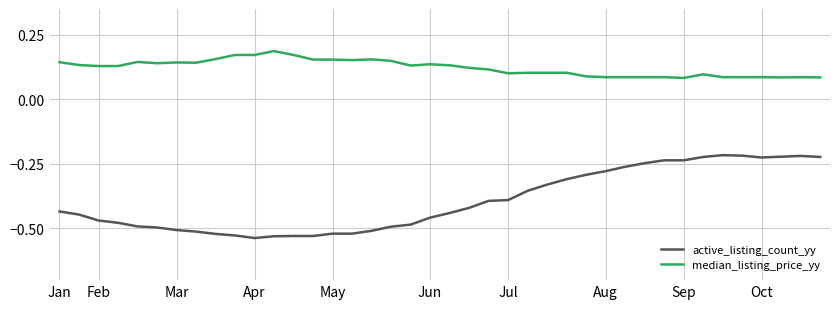

What is the difference between the maximum and minimum values in the active_listing_count_yy series?

0.3